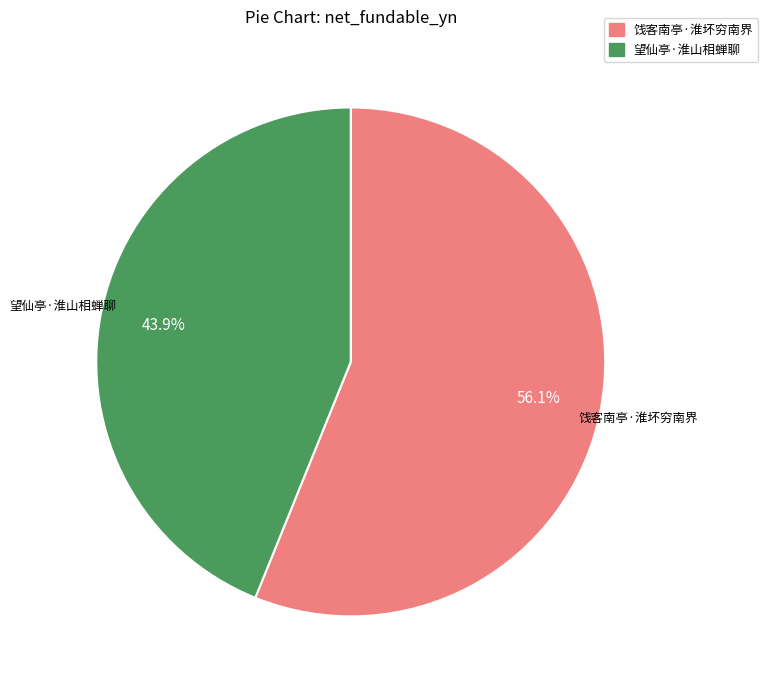

What is the ratio of the value at 饯客南亭·淮坏穷南界 to the value at 望仙亭·淮山相蝉聊?

1.3